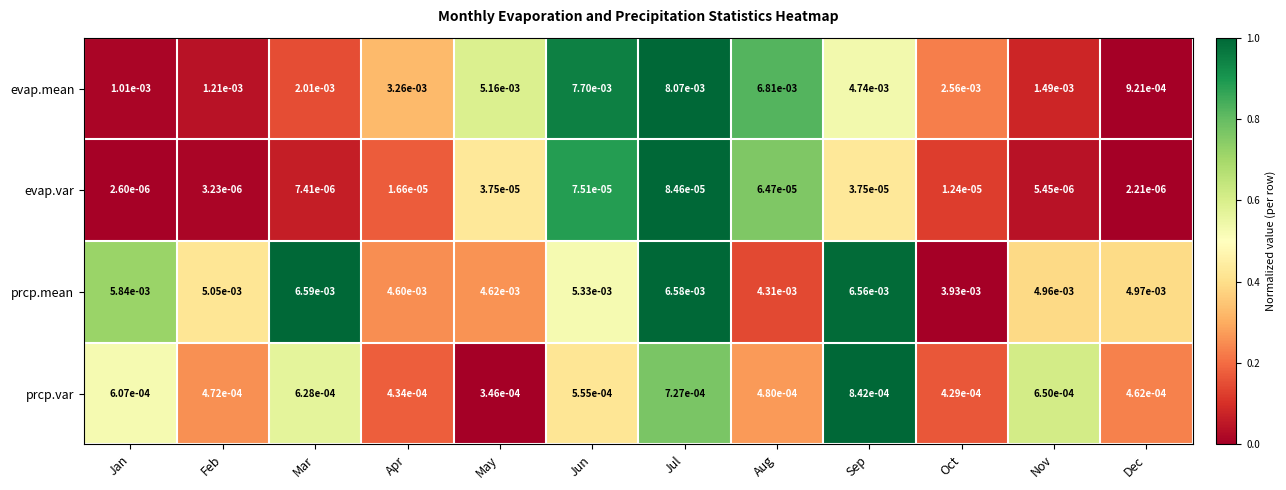

Which series has the widest spread of values?

evap.mean